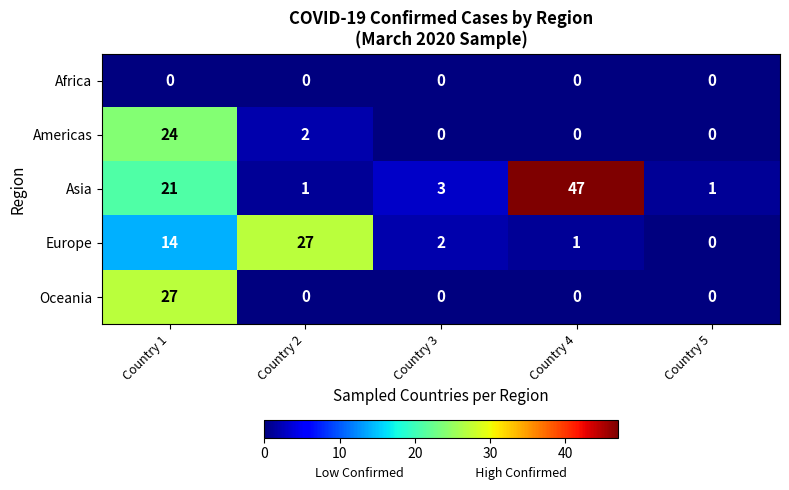

At how many categories does at least one series exceed 20?

3